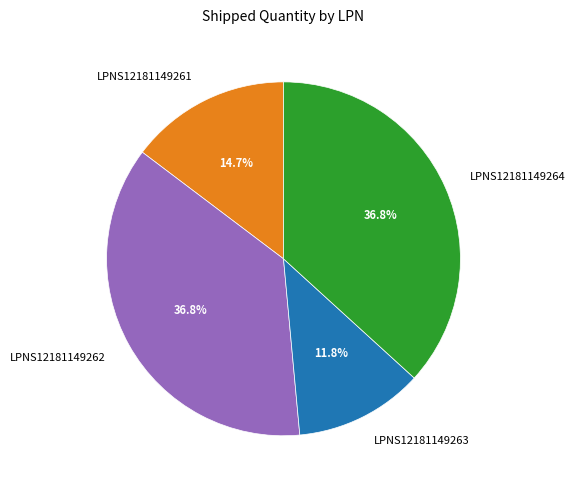

To the nearest percent, what is the difference between the largest and smallest slice percentages?

25%